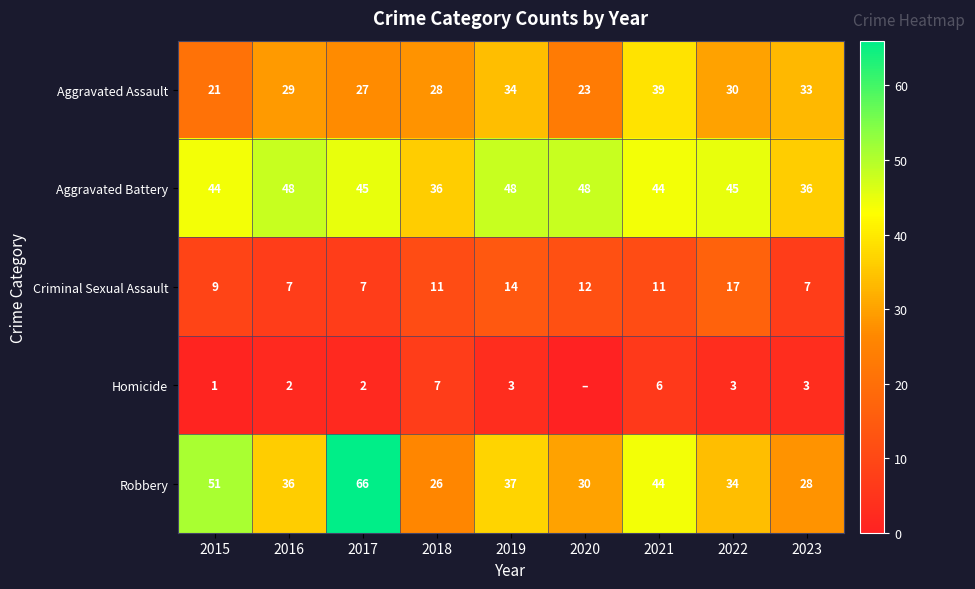

What is the difference between the highest and lowest values at 2015?

50